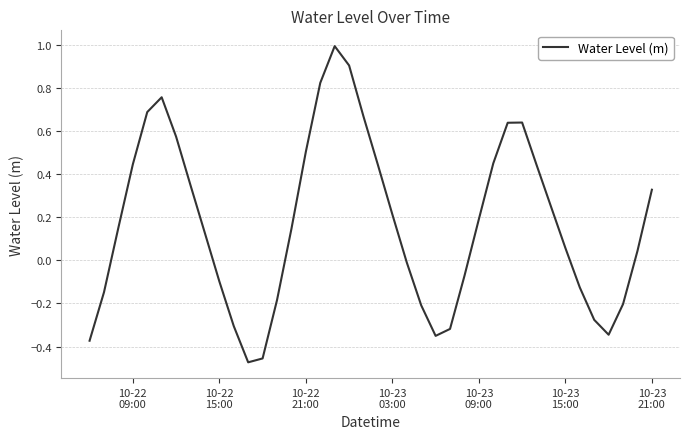

What is the difference between the maximum and minimum values?

1.5